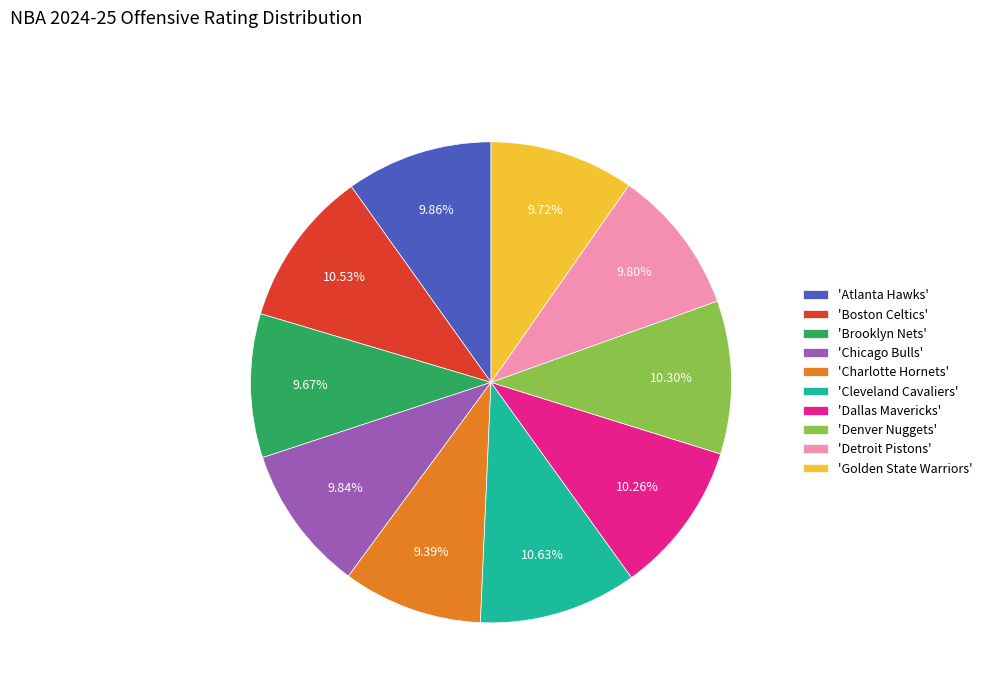

Which has a higher value, 'Boston Celtics' or 'Charlotte Hornets'?

'Boston Celtics'